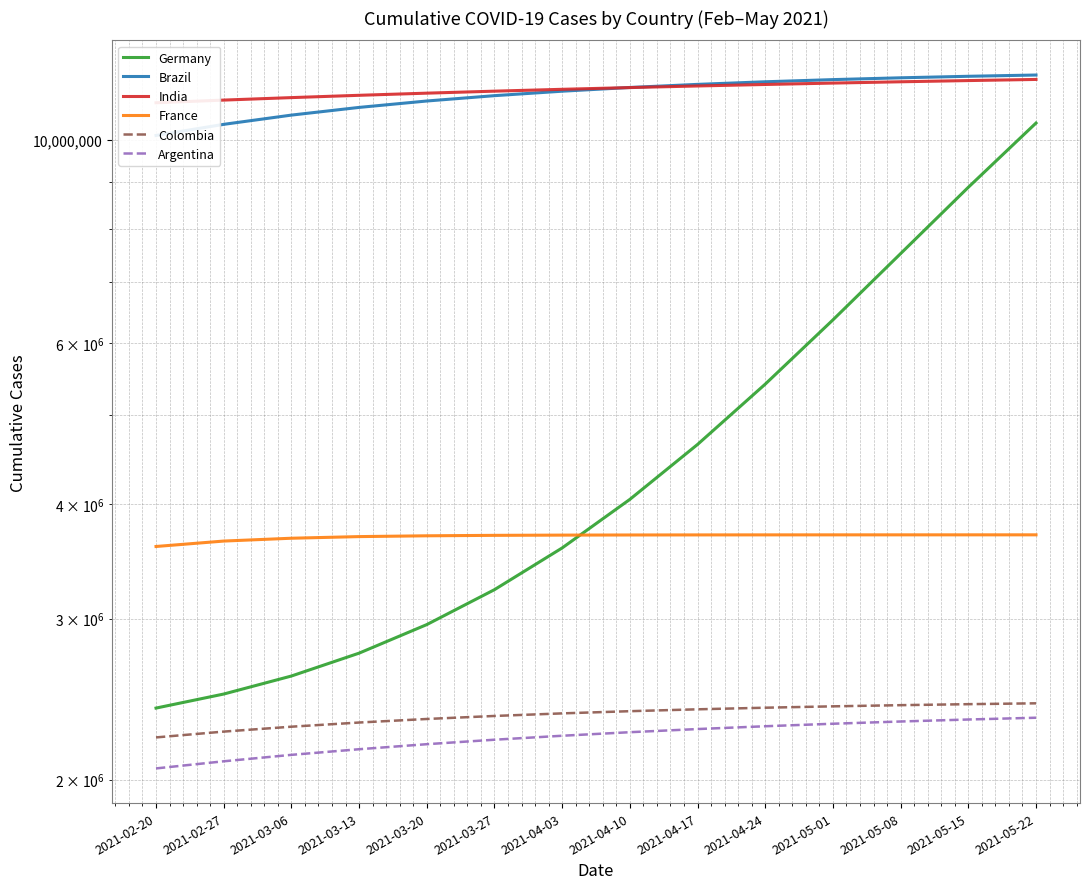

True or false: Colombia and Brazil intersect in this chart.

False